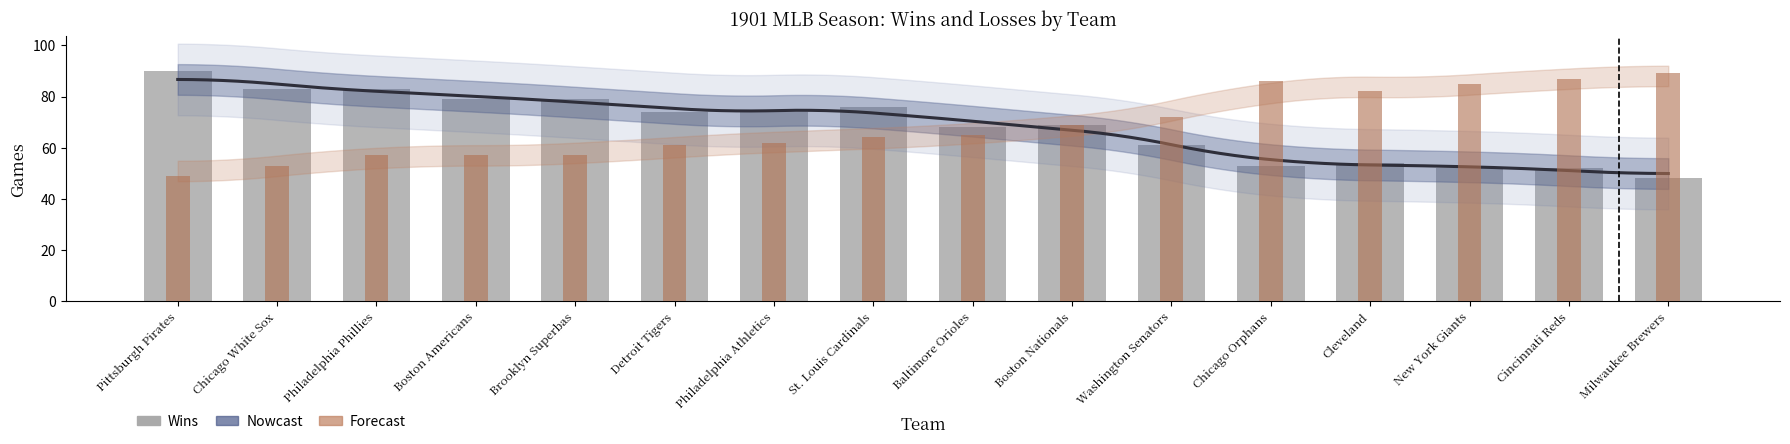

What position from the right is New York Giants?

3